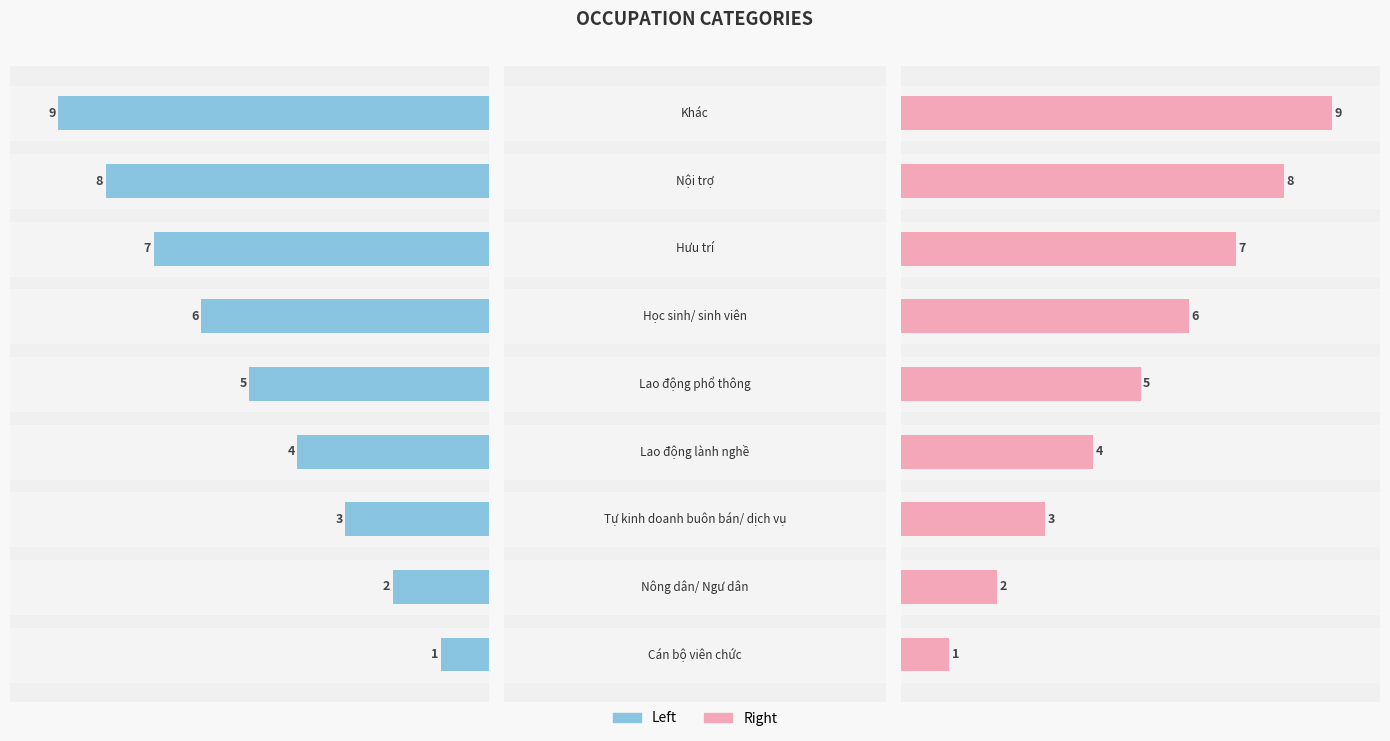

True or false: the data shows 4 at Lao động lành nghề.

True